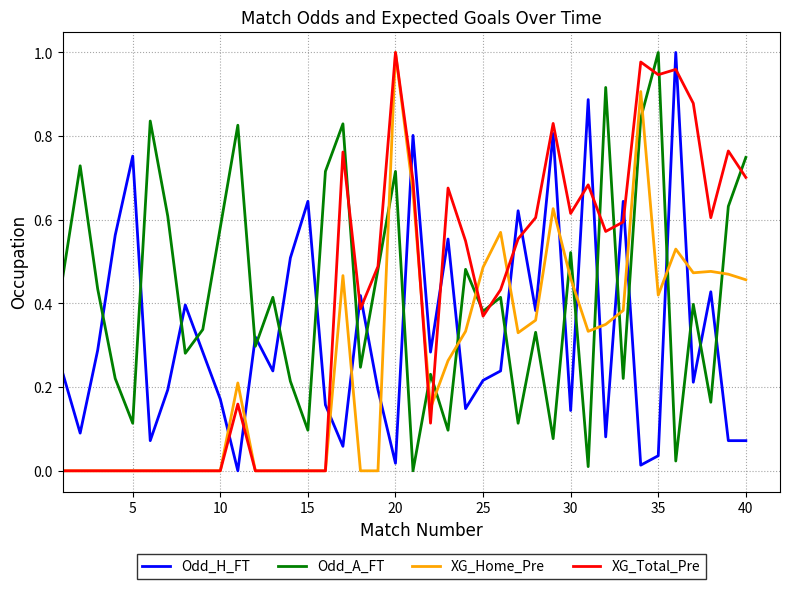

List the series in order of their overall mean, highest first.

Odd_A_FT, XG_Total_Pre, Odd_H_FT, XG_Home_Pre